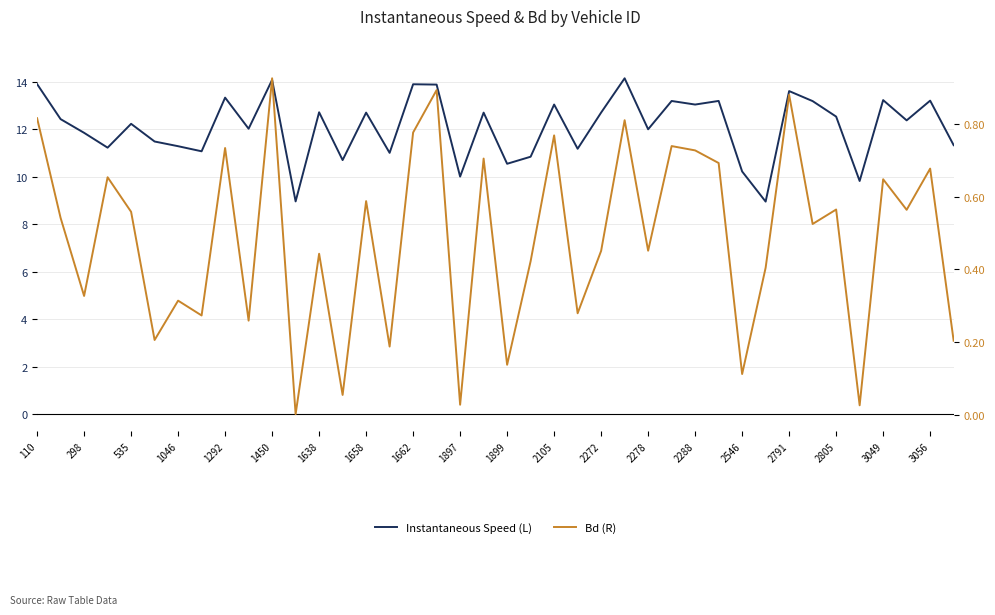

Reading left to right, what are all the values shown in this chart?

Instantaneous Speed (L): 13.9	12.4	11.9	11.2	12.2	11.5	11.3	11.1	13.3	12.0	14.1	9.0	12.7	10.7	12.7	11.0	13.9	13.9	10.0	12.7	10.5	10.8	13.0	11.2	12.7	14.1	12.0	13.2	13.0	13.2	10.2	9.0	13.6	13.2	12.5	9.8	13.2	12.4	13.2	11.3
Bd (R): 0.8	0.5	0.3	0.7	0.6	0.2	0.3	0.3	0.7	0.3	0.9	0.0	0.4	0.1	0.6	0.2	0.8	0.9	0.0	0.7	0.1	0.4	0.8	0.3	0.5	0.8	0.5	0.7	0.7	0.7	0.1	0.4	0.9	0.5	0.6	0.0	0.6	0.6	0.7	0.2